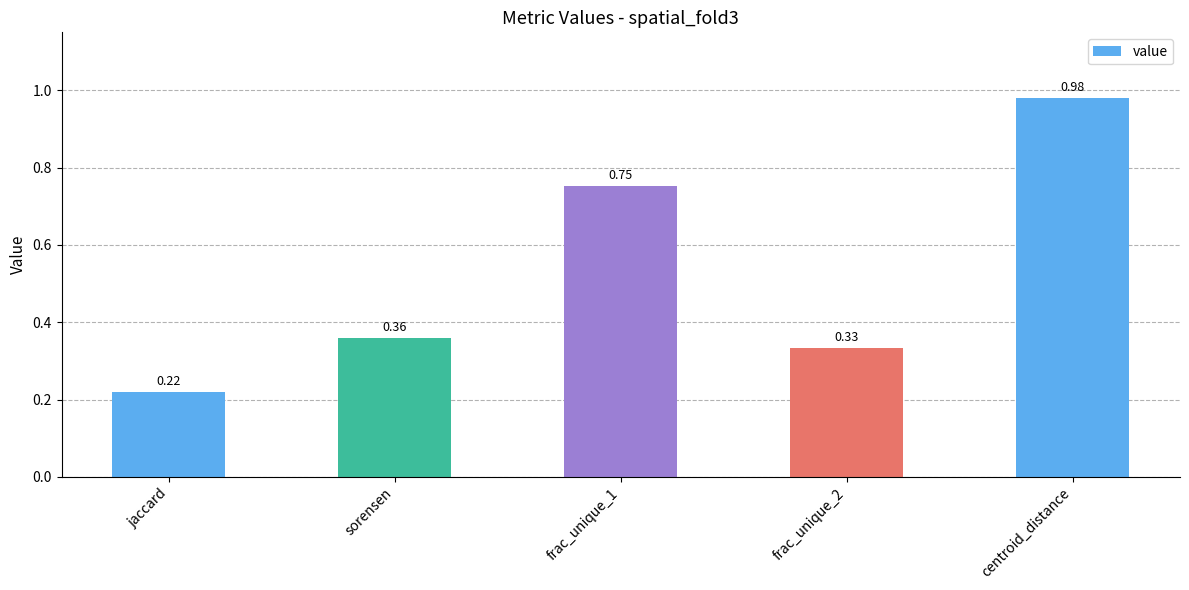

Rank the categories by value from lowest to highest.

jaccard, frac_unique_2, sorensen, frac_unique_1, centroid_distance